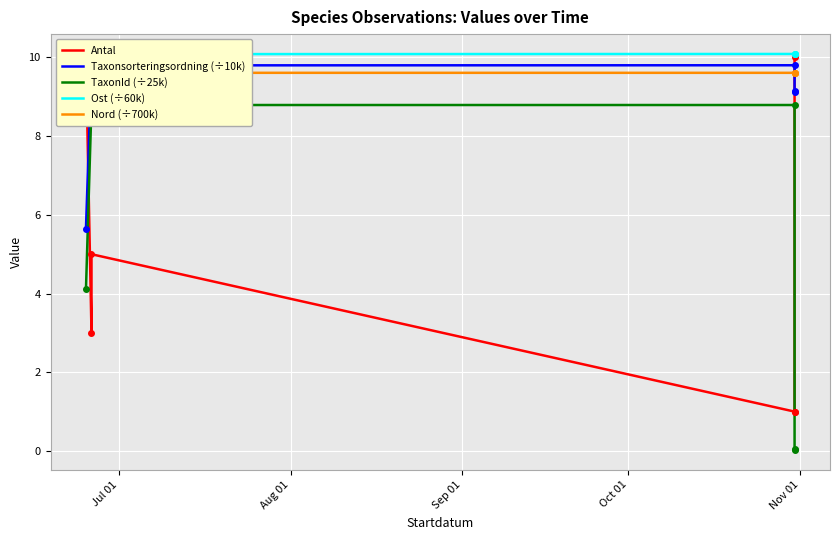

Reading left to right, transcribe all the data shown in this chart.

Antal: 10.0	3.0	5.0	1.0	1.0	10.0
Taxonsorteringsordning (÷10k): 5.6	9.8	9.8	9.8	9.1	9.1
TaxonId (÷25k): 4.1	8.8	8.8	8.8	0.0	0.0
Ost (÷60k): 10.1	10.1	10.1	10.1	10.1	10.1
Nord (÷700k): 9.6	9.6	9.6	9.6	9.6	9.6